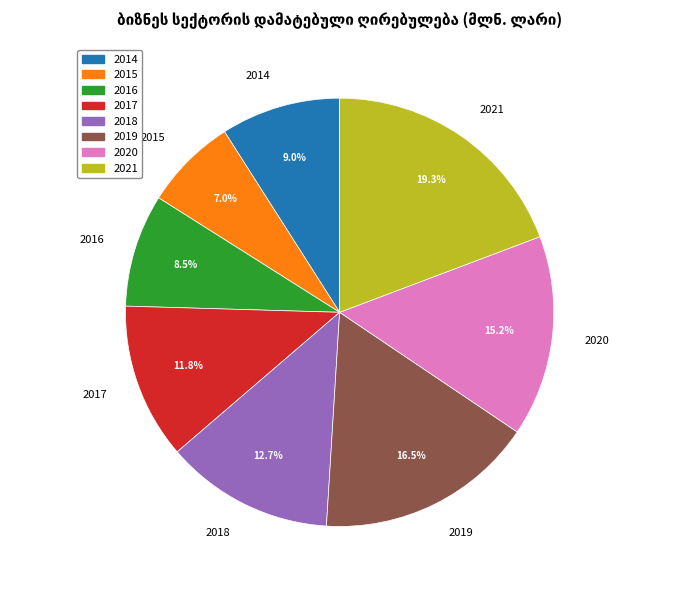

Between 2017 and 2016, which is larger?

2017